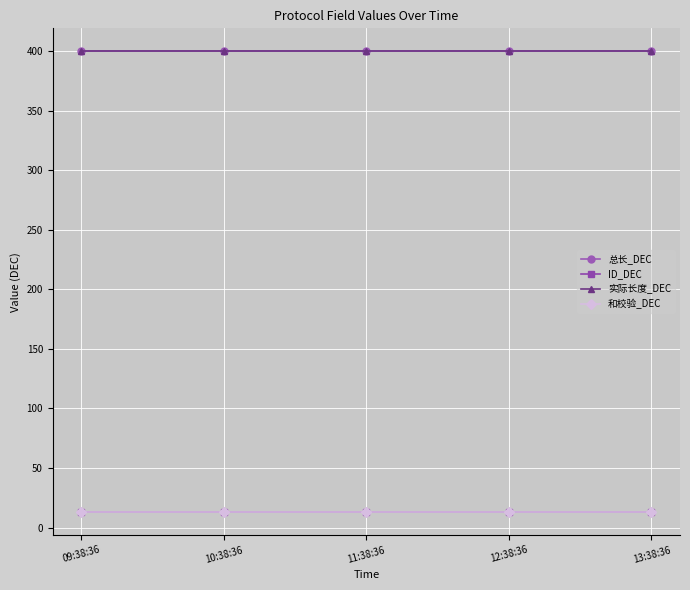

Does the chart have visible grid lines?

Yes